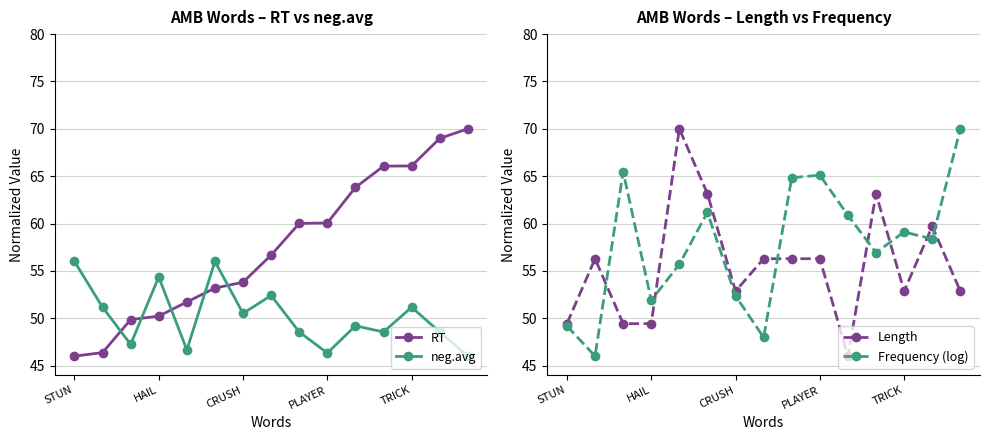

What is the approximate value of RT at STUN?

46.0